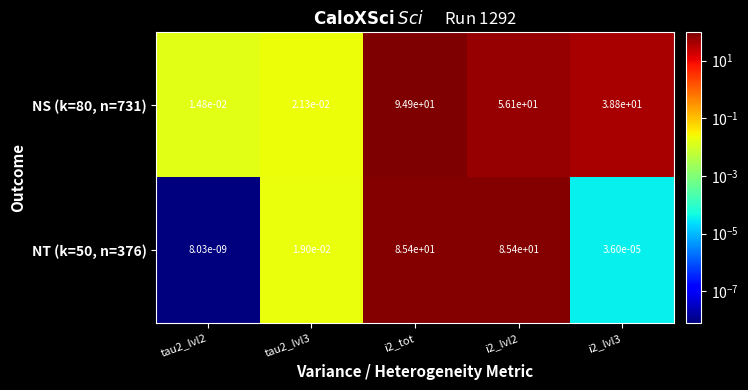

Is it true that NT (k=50, n=376) equals 85.4 at i2_lvl2?

True